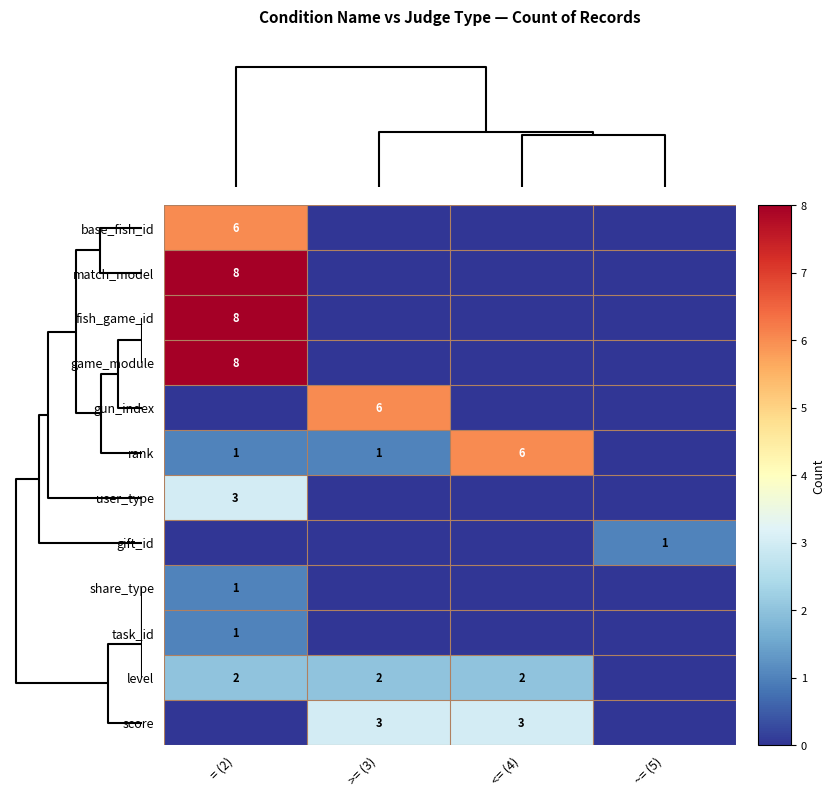

Is it true that level equals 4 at <= (4)?

False